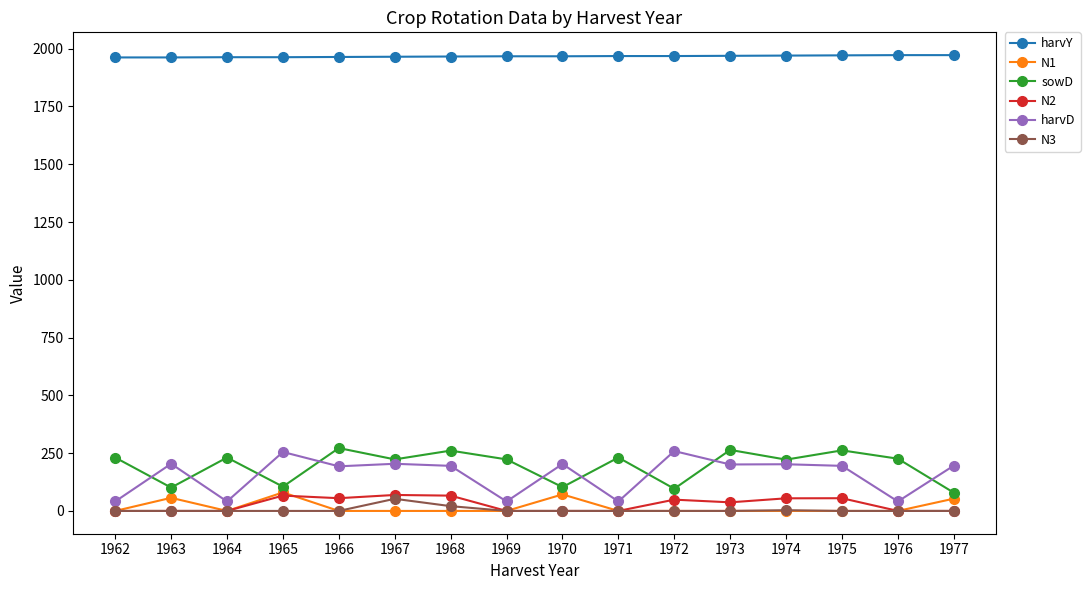

Where is the first local minimum for N1?

1964